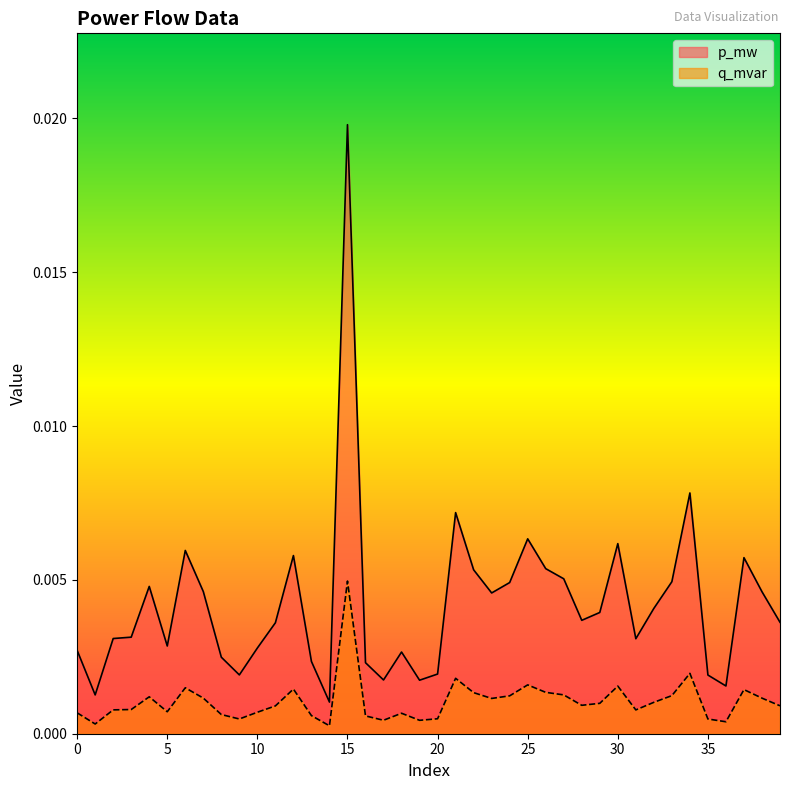

Which series has the largest range (max minus min)?

p_mw